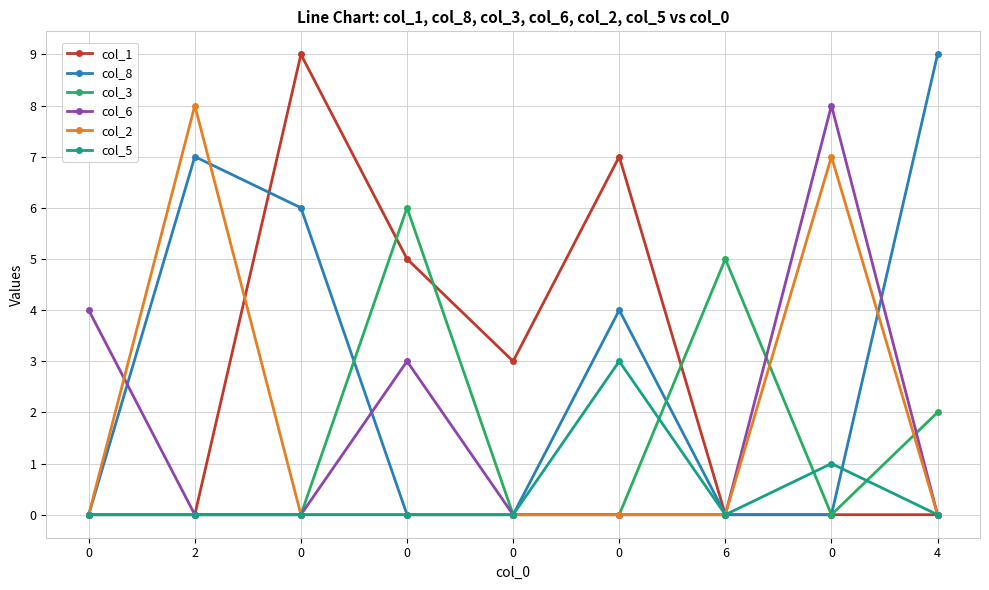

Count the number of data series in this chart.

6